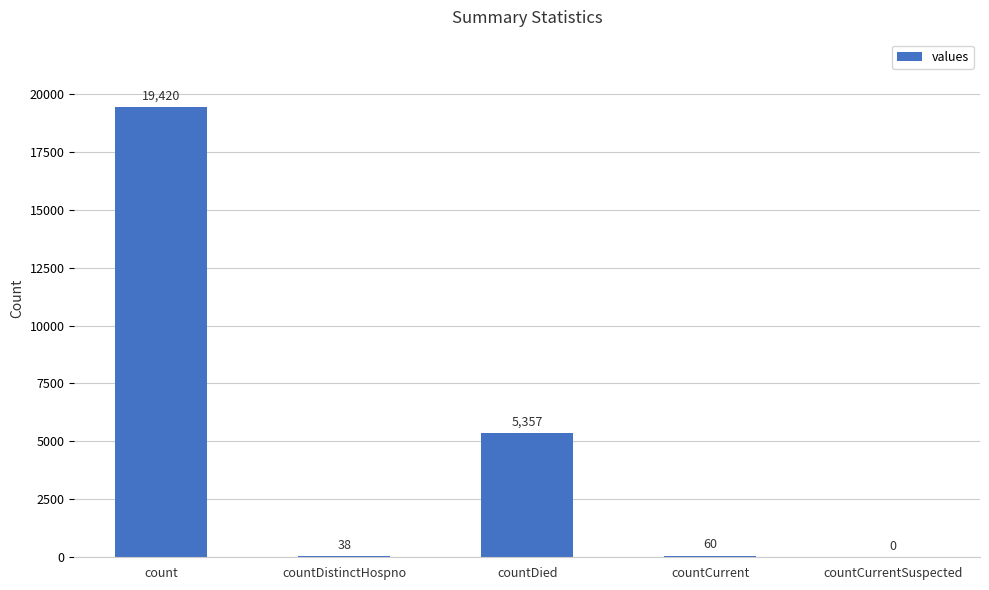

Are the bars horizontal?

No